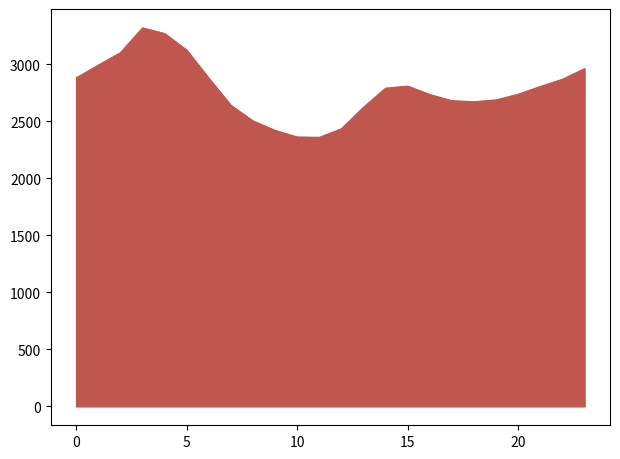

What is the smallest value displayed?

2358